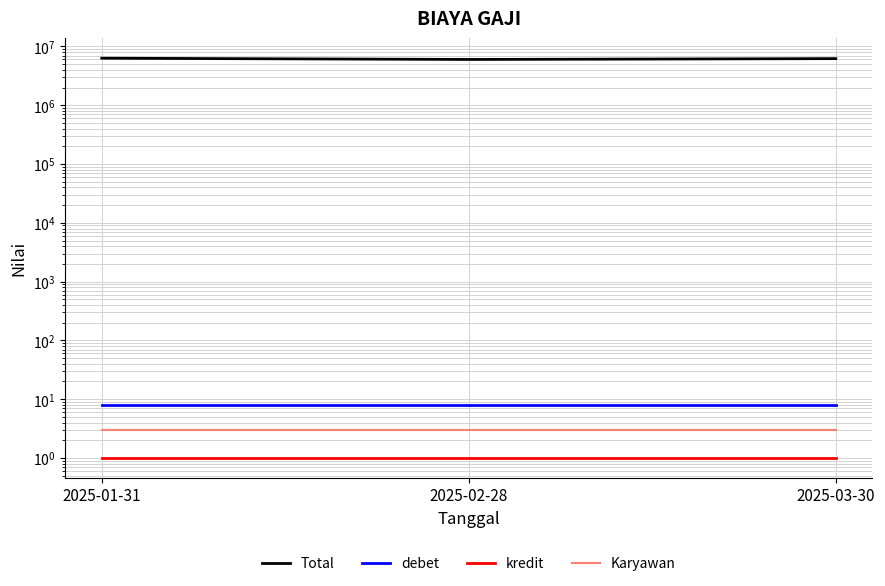

How many data points does each series have?

3